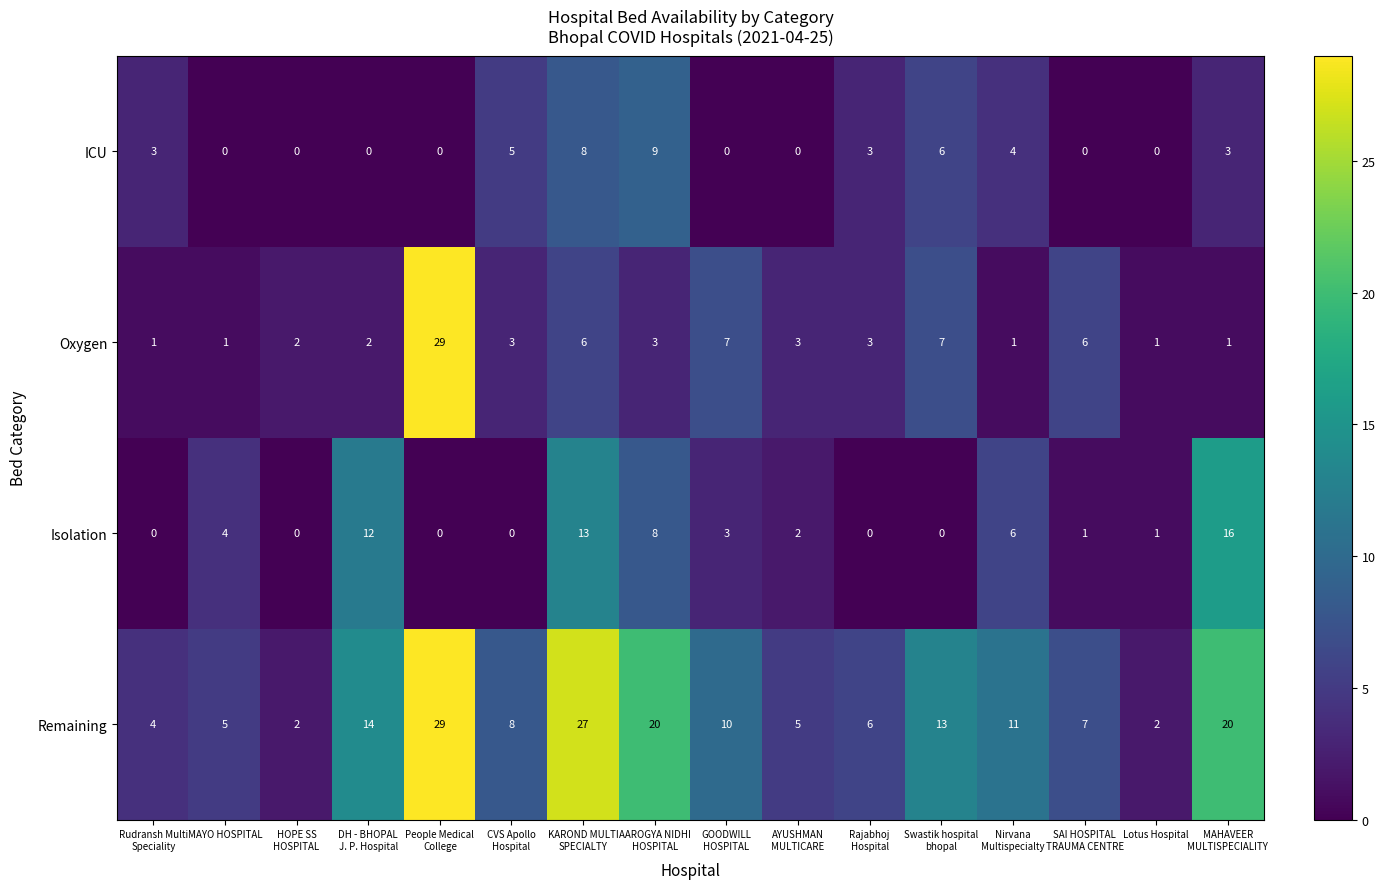

What is the average value of the Oxygen series?

5